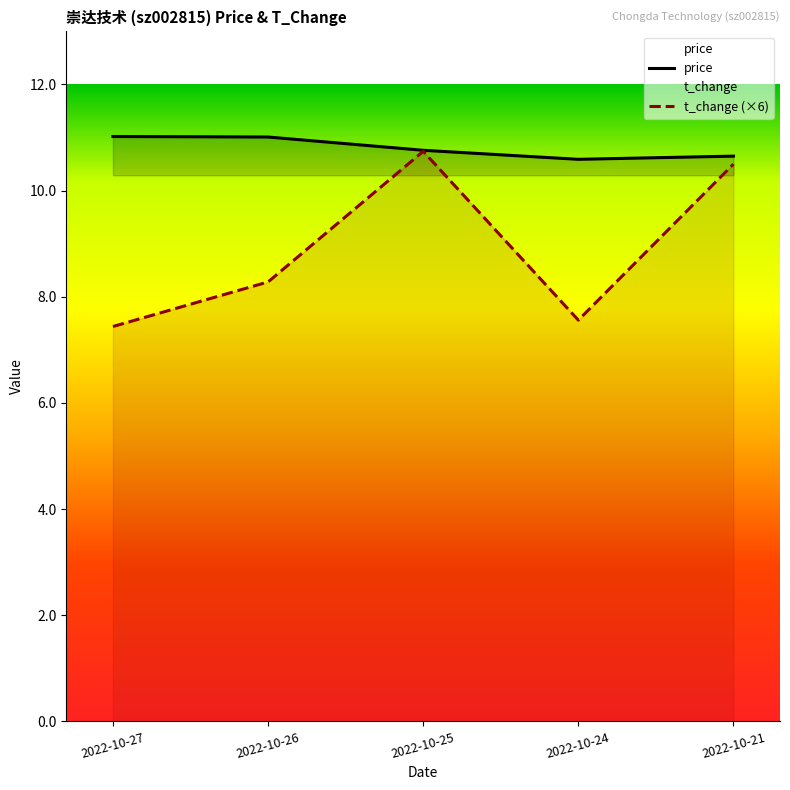

What is the difference between the maximum and minimum values in the price series?

0.4